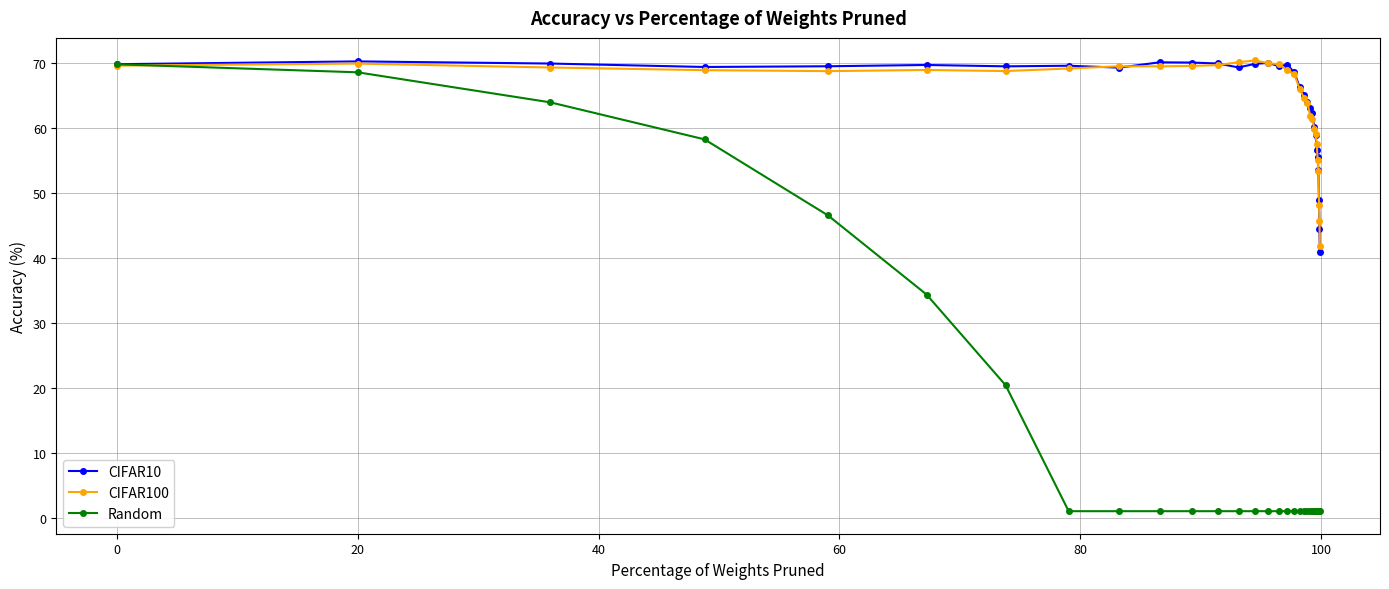

Which series has the widest spread of values?

Random